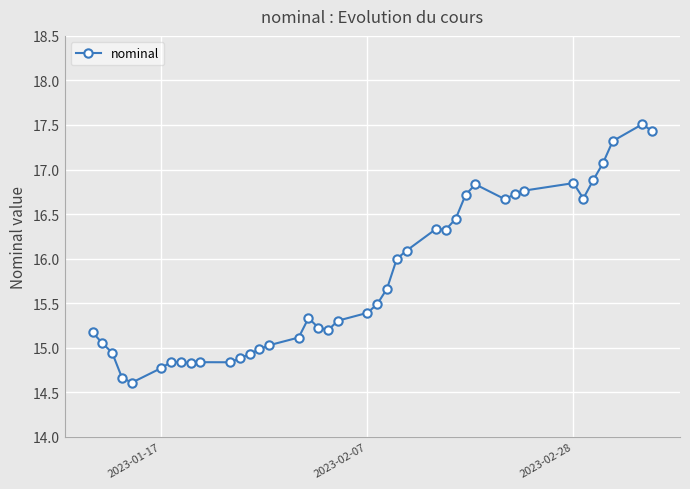

True or false: there are more than 0 points higher than both neighbors.

True